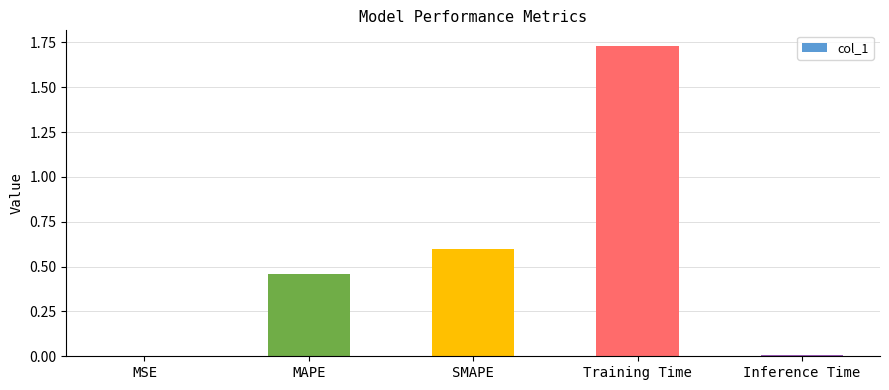

What is the sum of all values?

2.8